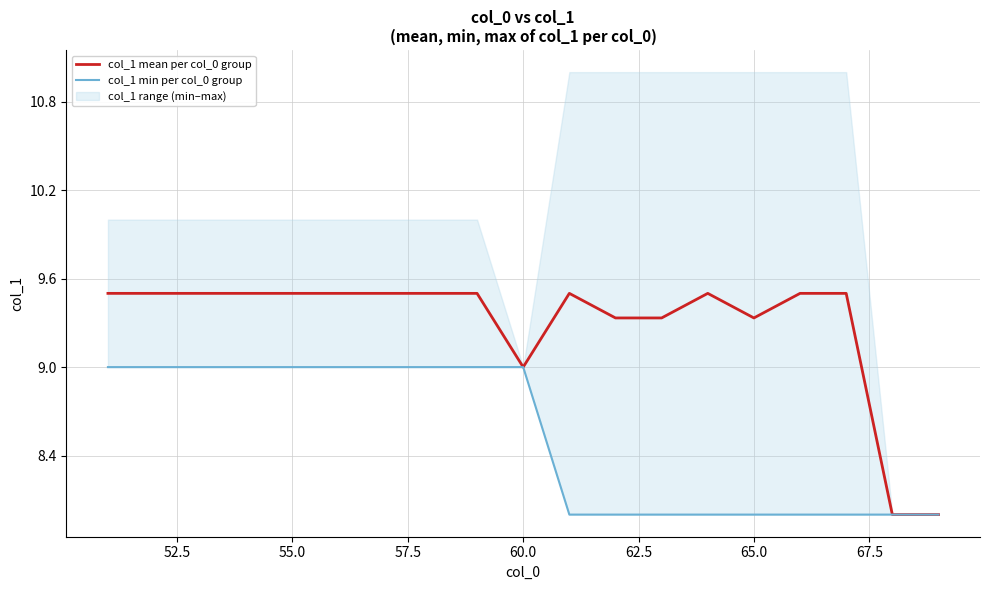

What is the highest value of the col_1 min per col_0 group series?

9.0